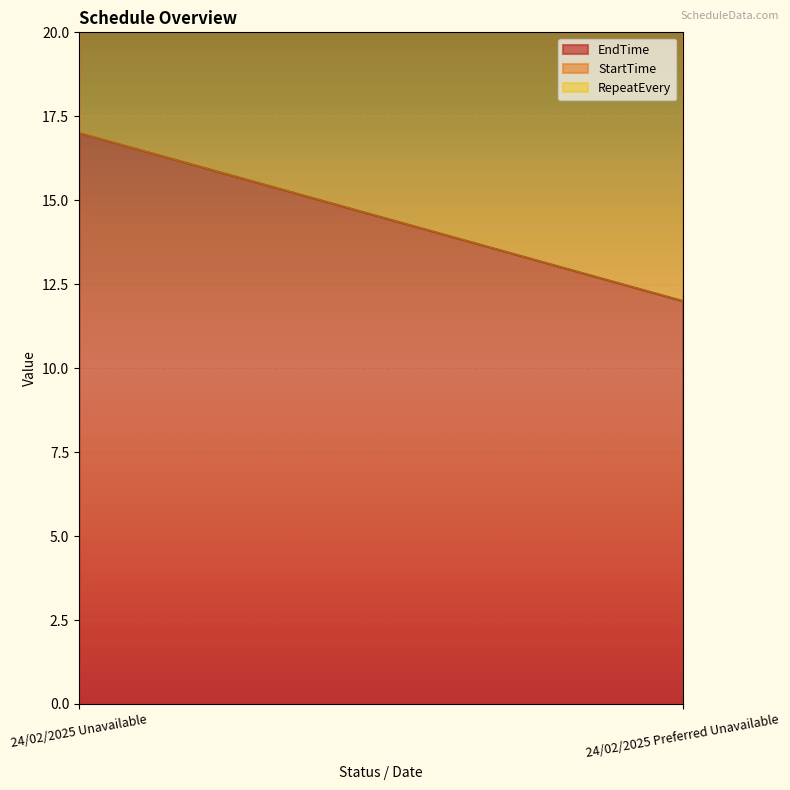

What is the average value of the EndTime series?

14